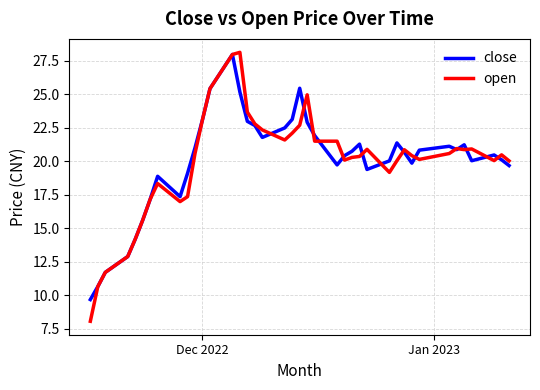

What is the minimum value for close?

9.7